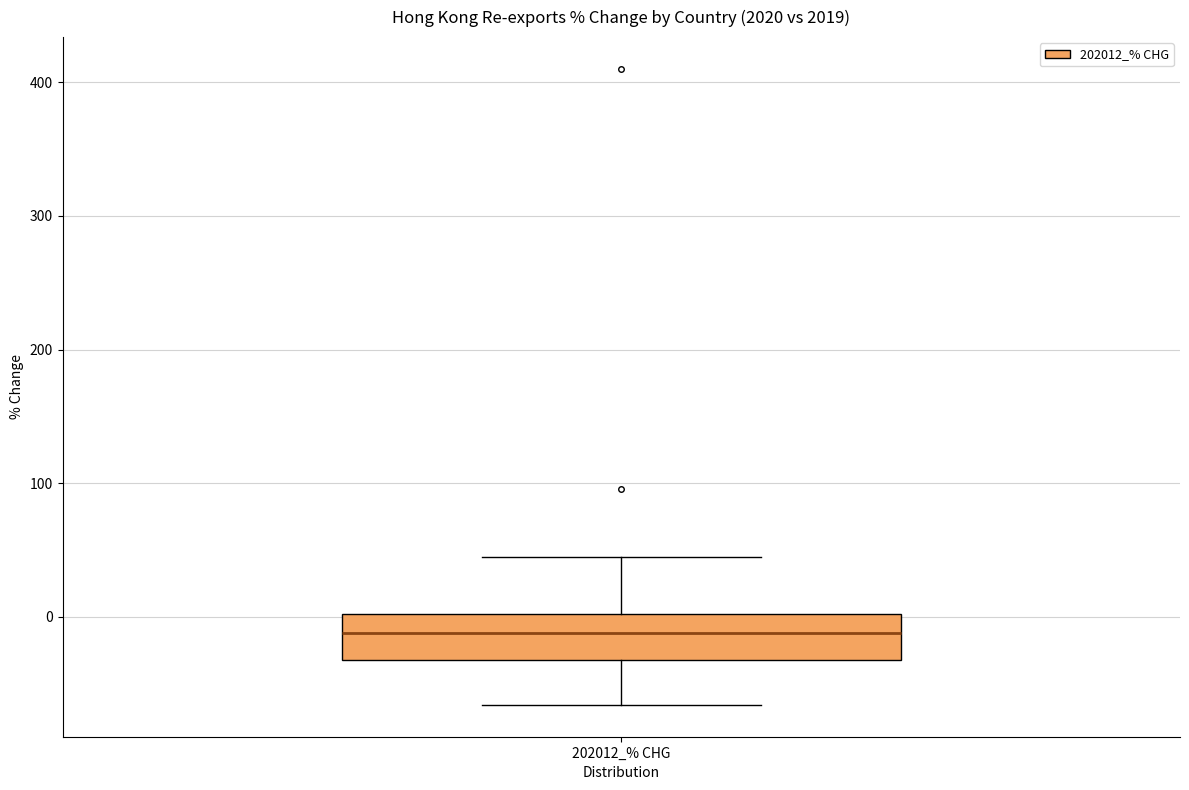

Where does the upper whisker of the box for 202012_% CHG end on the y-axis? The values are not printed on the chart, so give them approximately, as read against the axis.

40